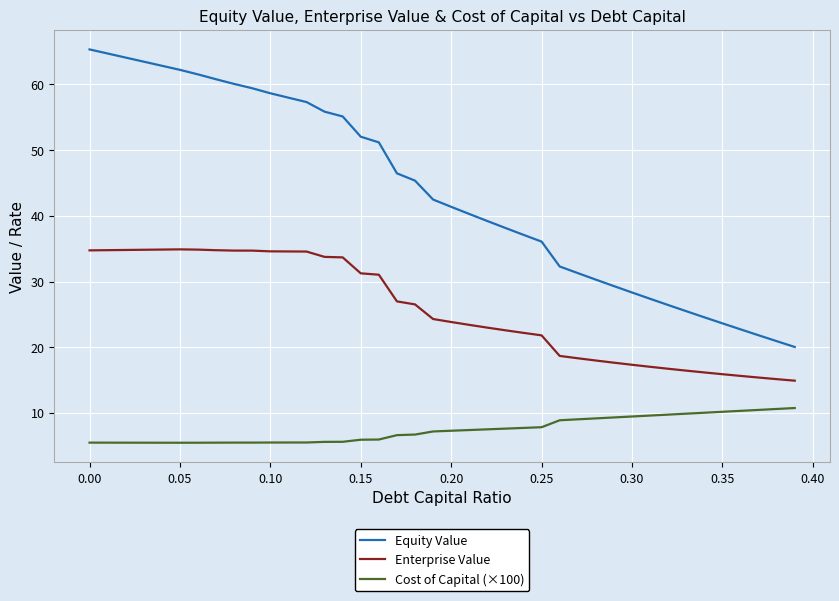

Does the chart display data point markers on the line(s)?

No